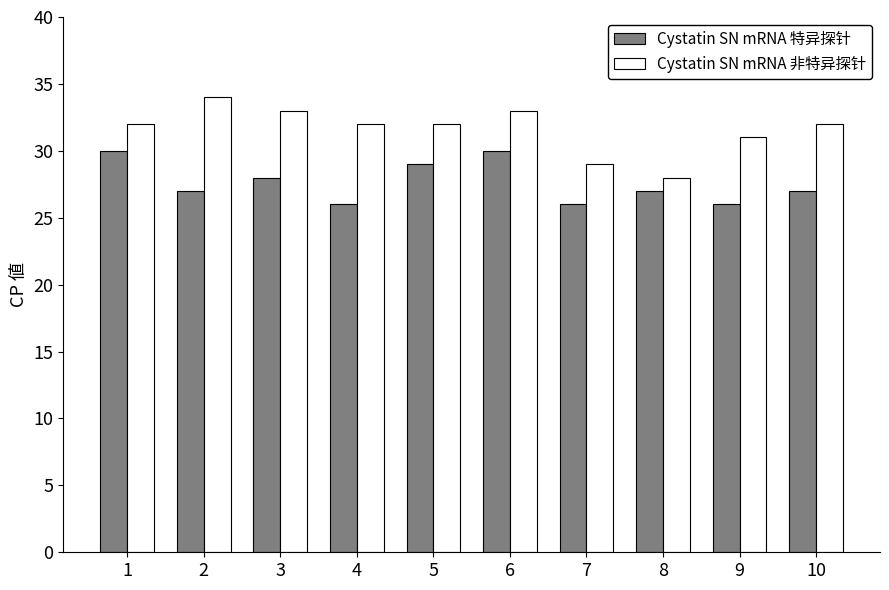

Reading left to right, what are all the values shown in this chart?

Cystatin SN mRNA 特异探针: 30	27	28	26	29	30	26	27	26	27
Cystatin SN mRNA 非特异探针: 32	34	33	32	32	33	29	28	31	32